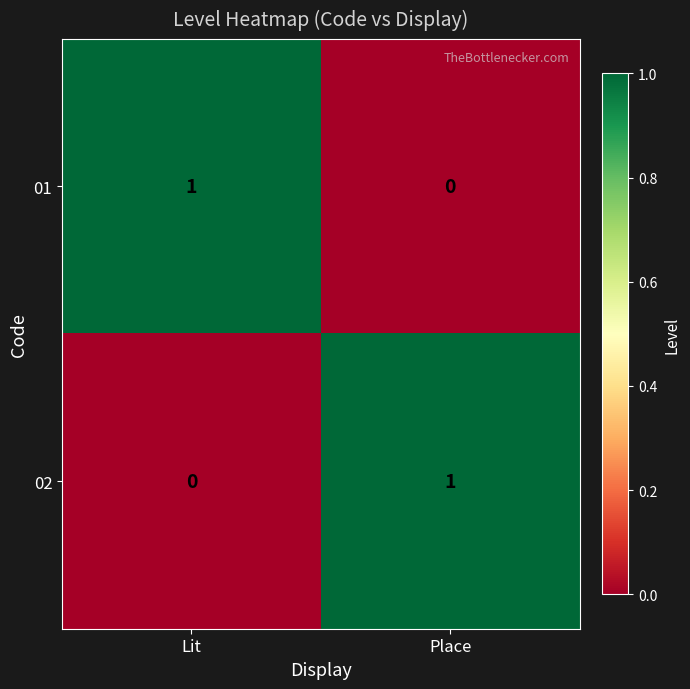

True or false: 01 has a value of -1 at Place.

False